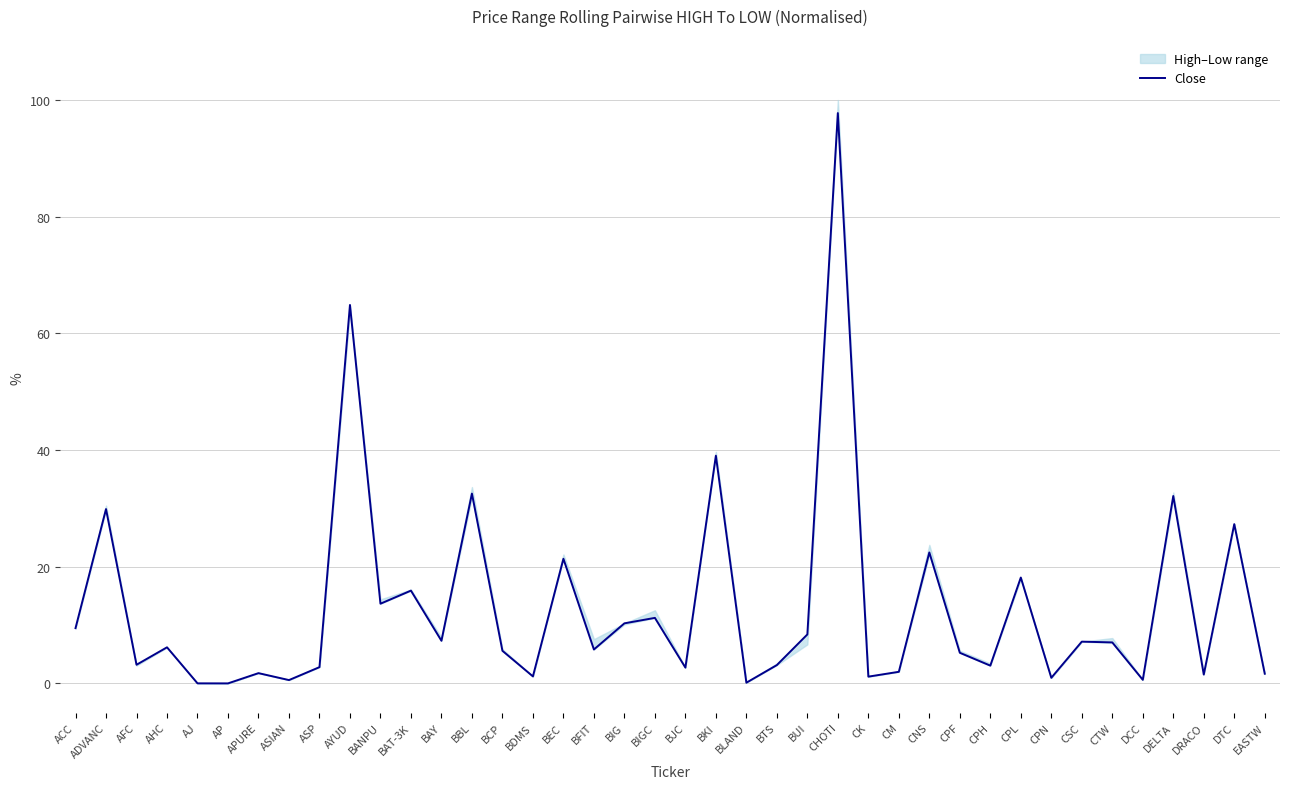

At which category does the data reach its first local peak?

ADVANC